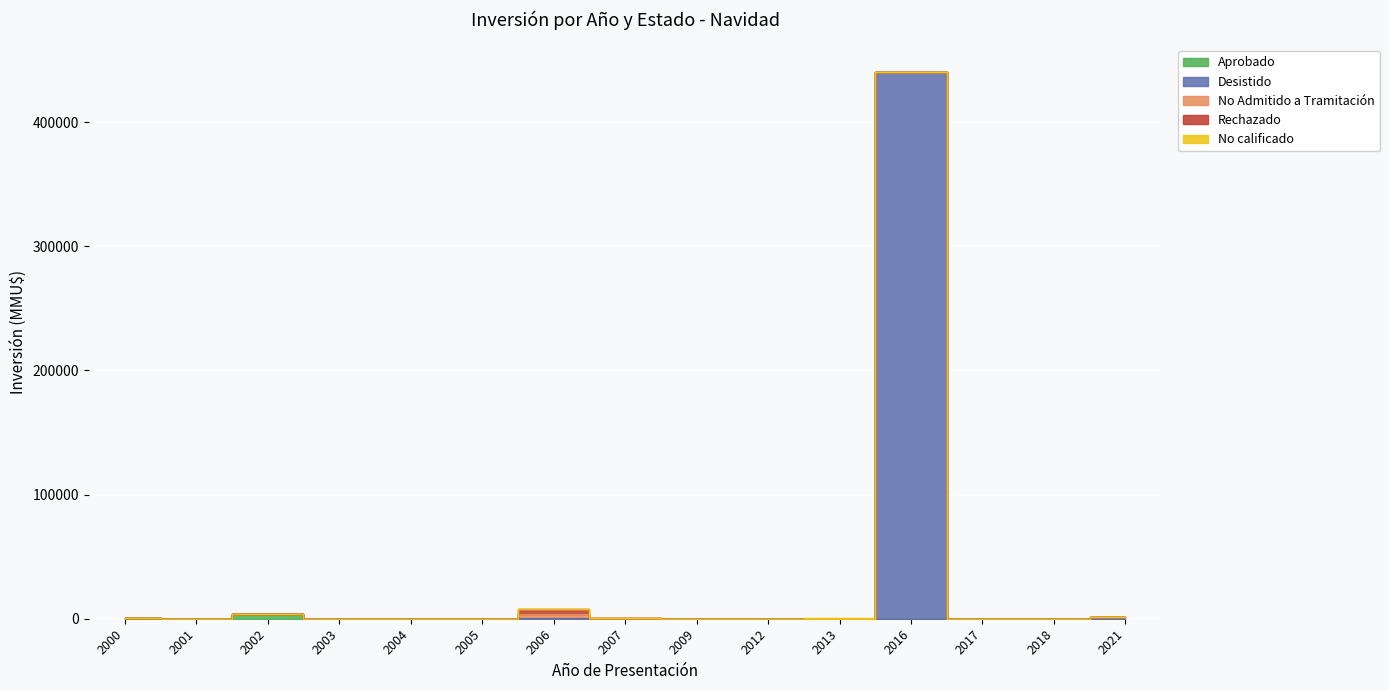

How many values in No calificado are above zero?

1